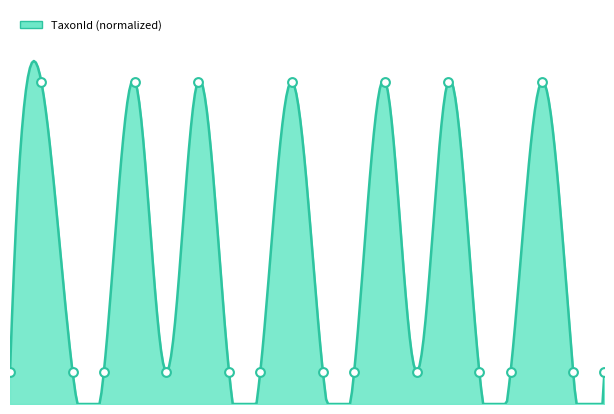

Which has a higher value, 2016-09-27 or 2016-09-27?

2016-09-27